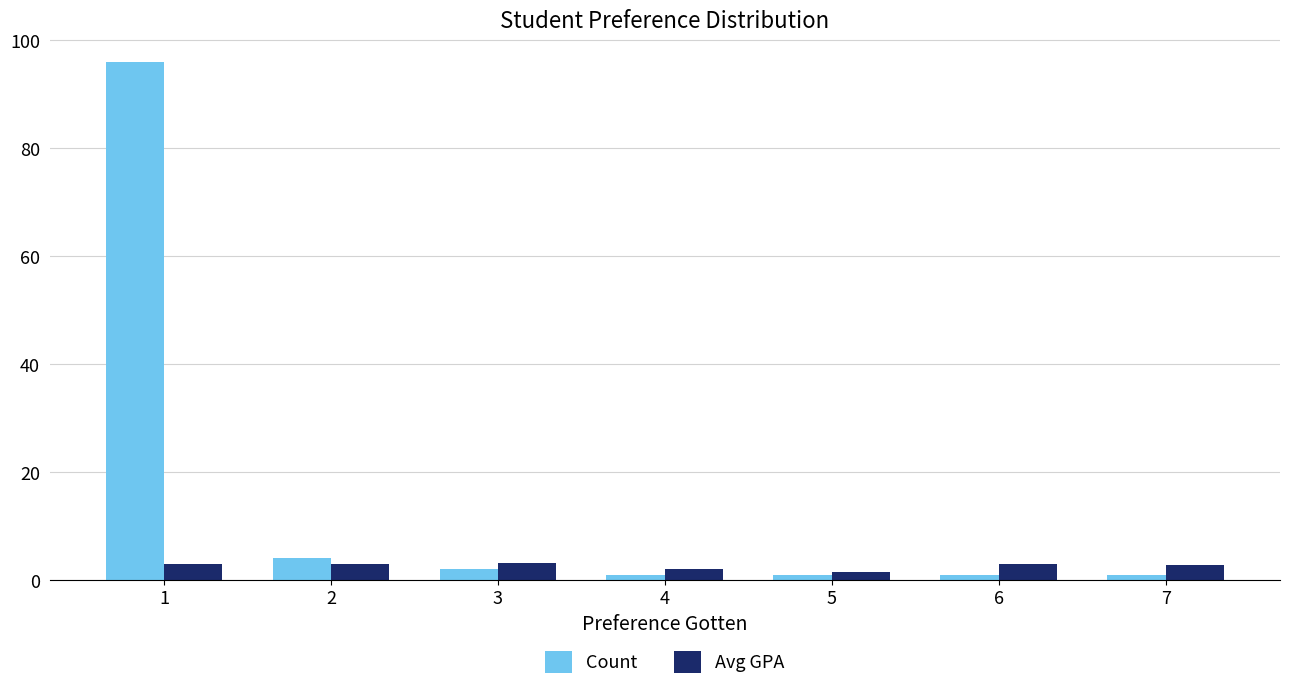

Rank the series at 3 from lowest to highest value.

Count, Avg GPA